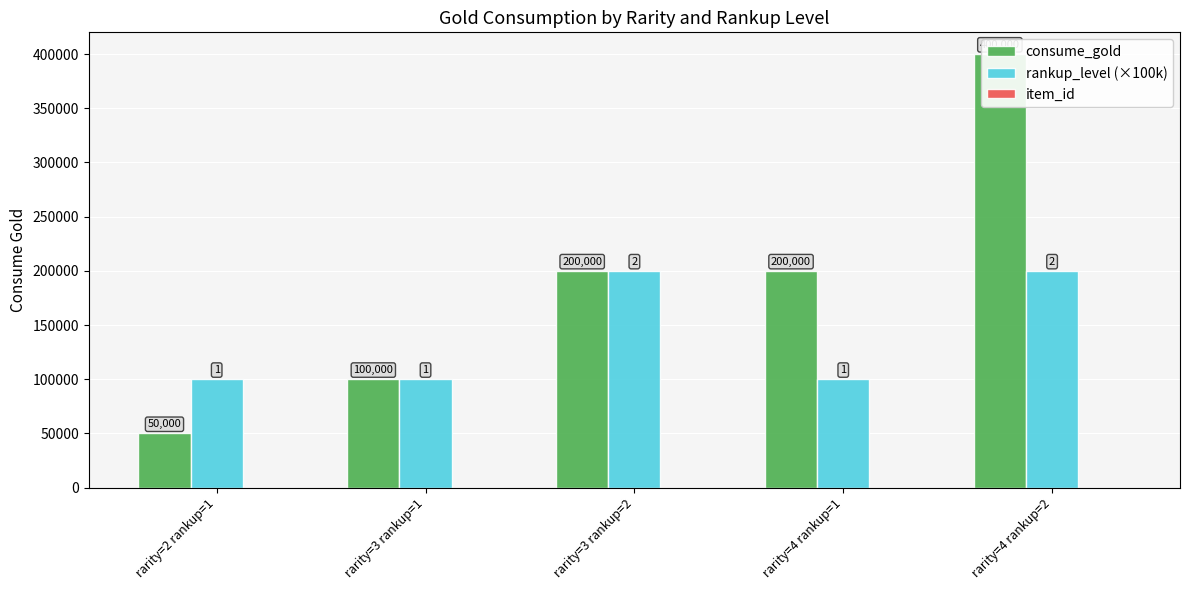

The consume_gold series shows 400000 at rarity=4 rankup=2. True or false?

True